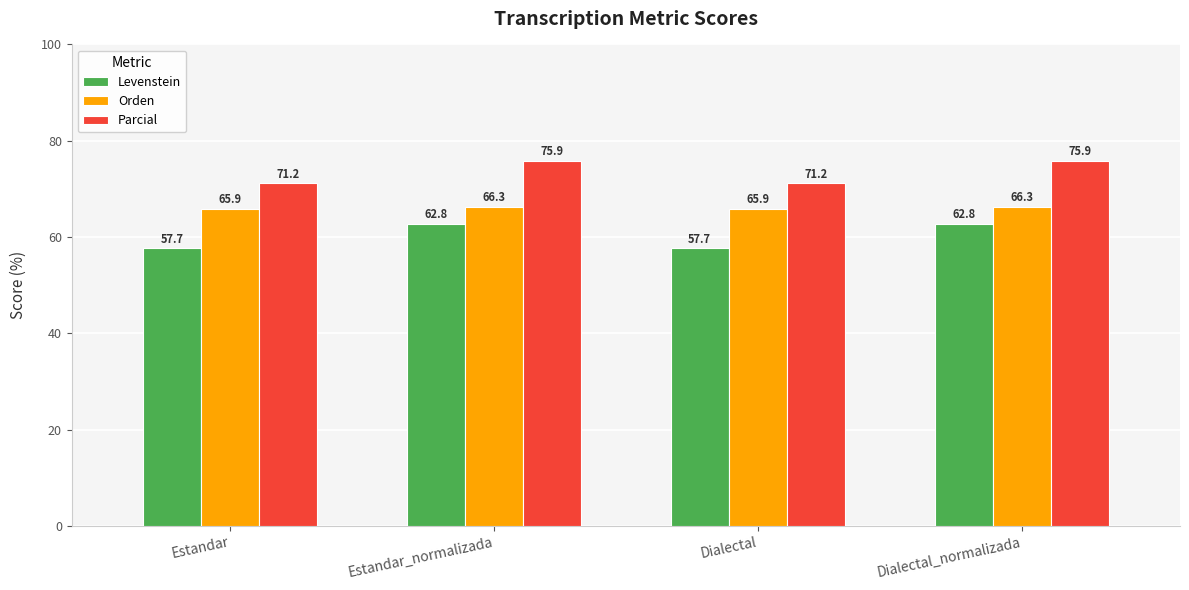

What is the sum of all Parcial values?

294.1